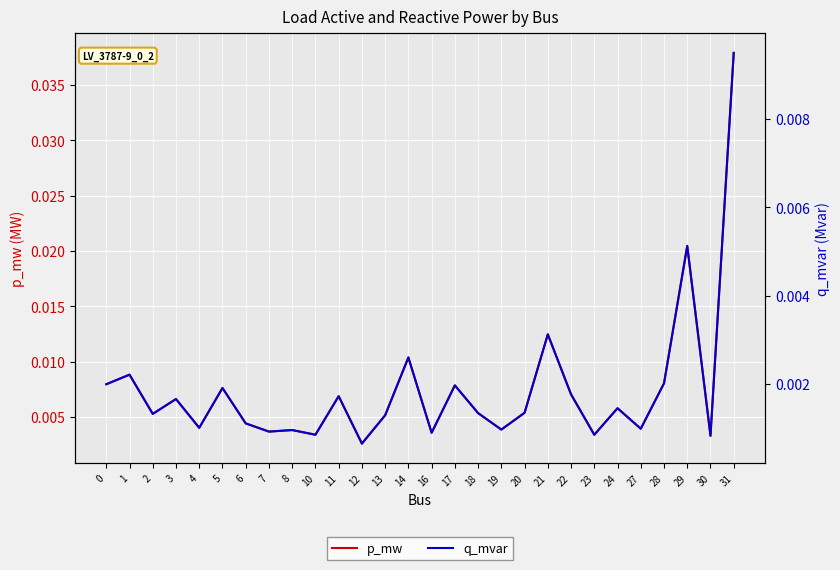

What are all the series names shown in the legend?

p_mw, q_mvar